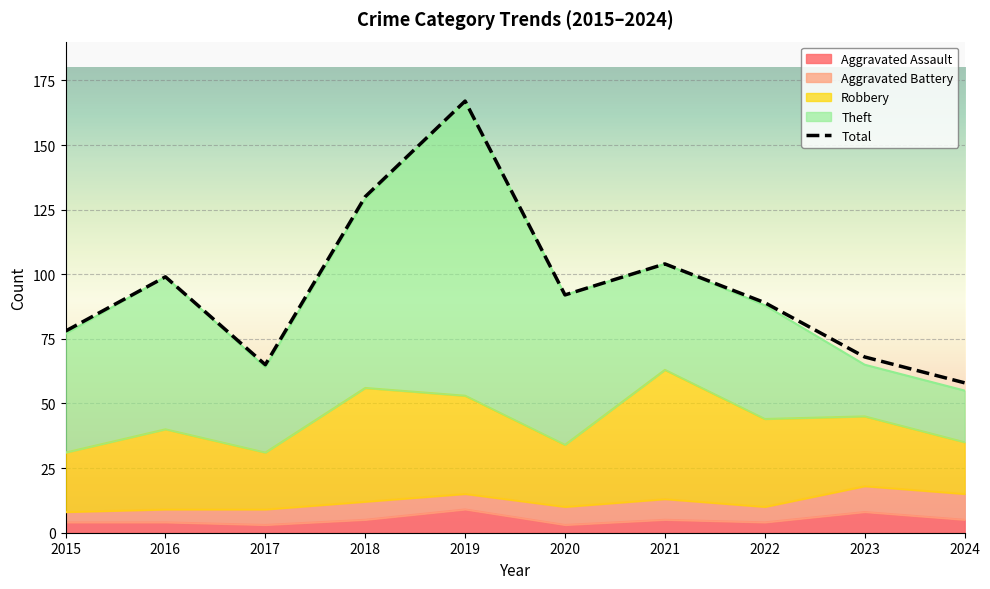

Which category has the lowest value across all series?

2017